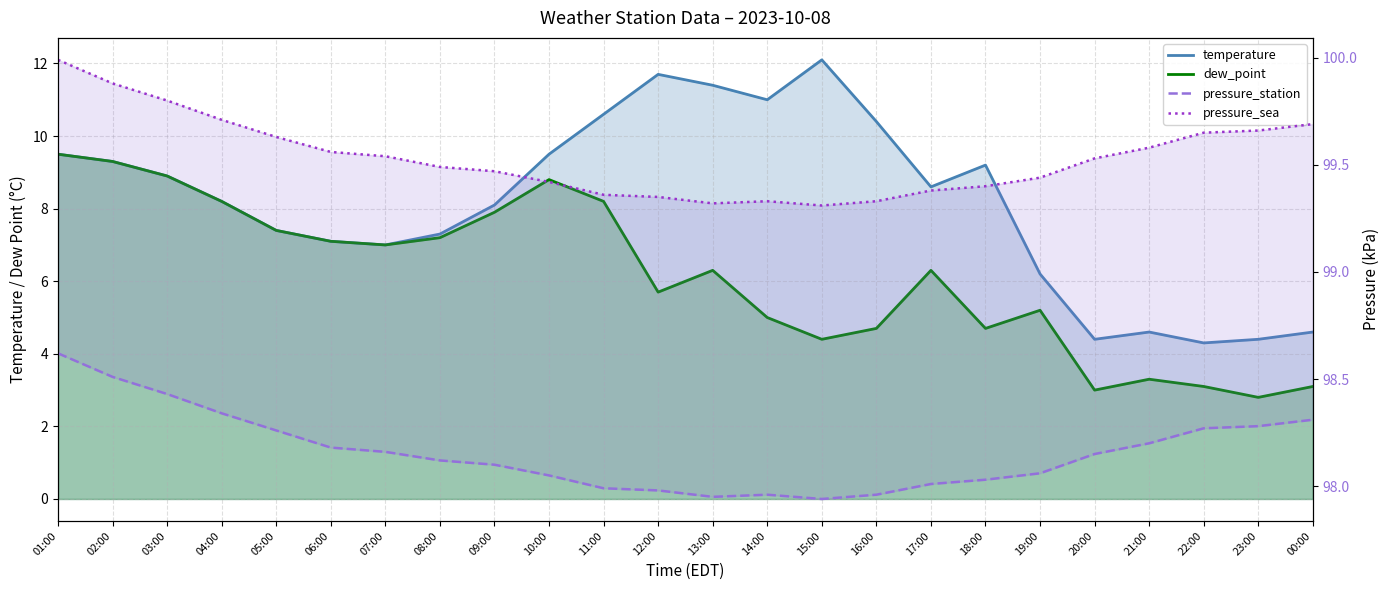

How many lines are shown in the chart?

4